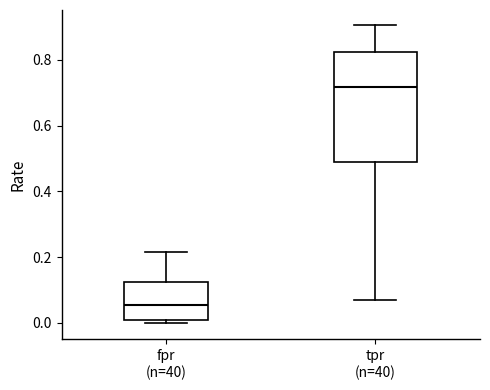

Where does the upper whisker of the box for fpr (n=40) end on the y-axis? The values are not printed on the chart, so give them approximately, as read against the axis.

0.22